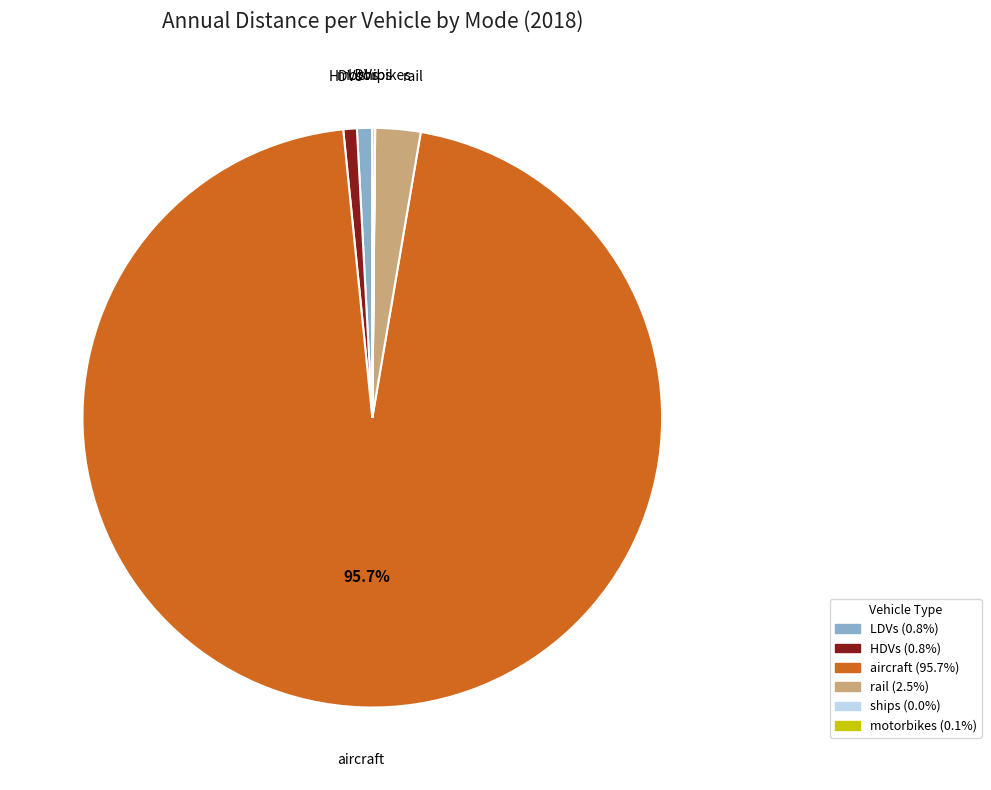

Which slice represents more than half of the pie?

aircraft